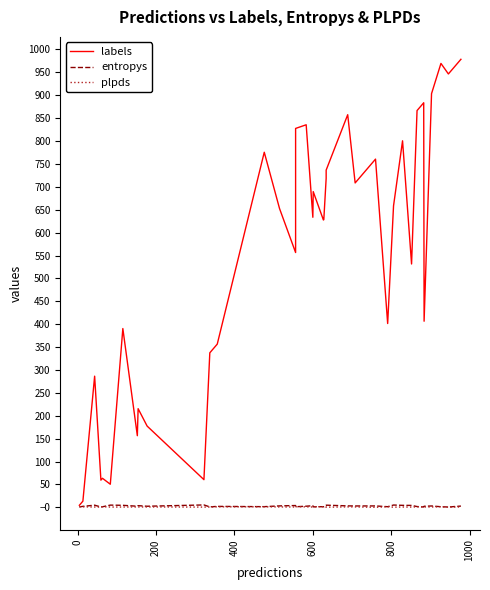

How many interior local valleys does the entropys series have?

12